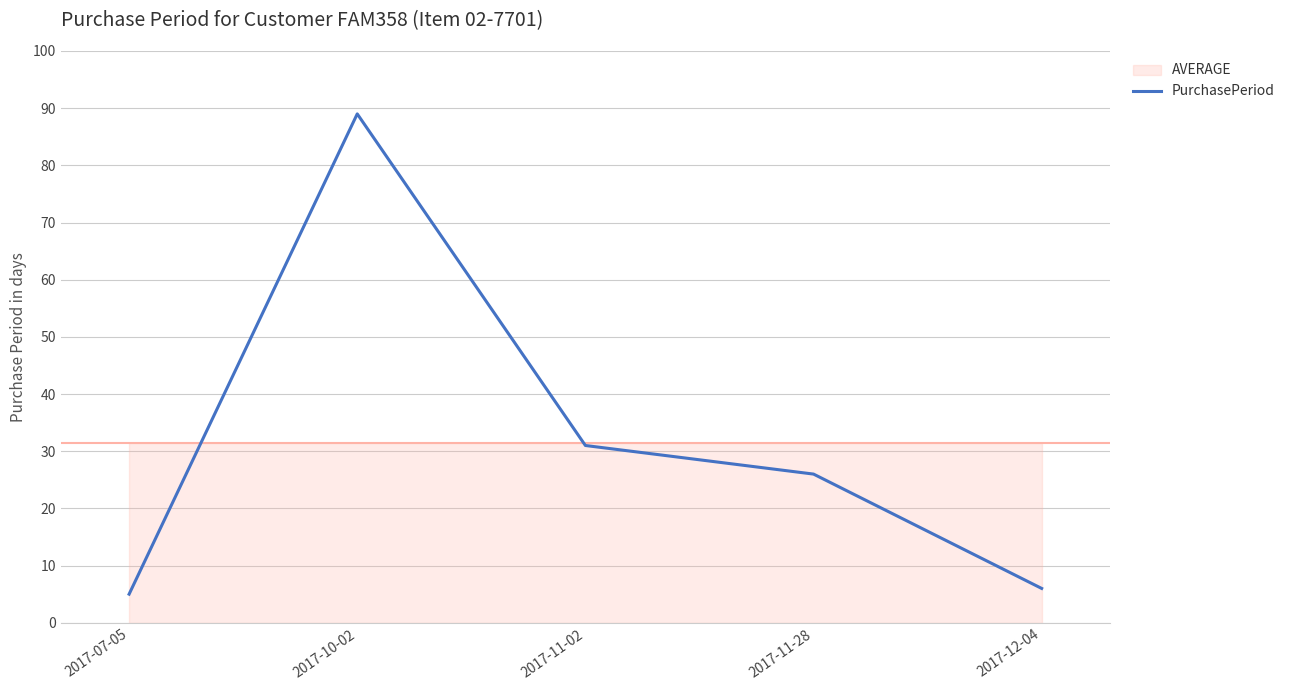

What is the smallest value displayed?

5